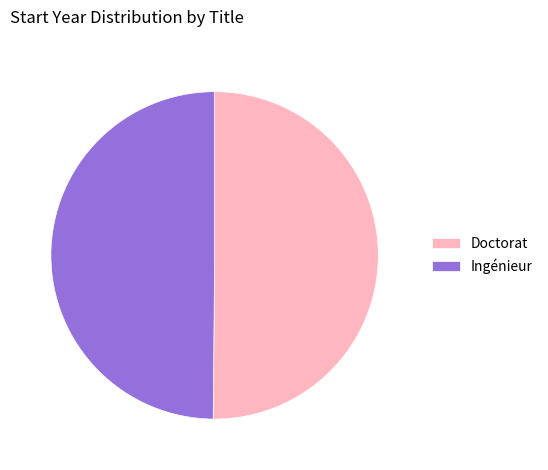

True or false: Ingénieur accounts for 50% of the total.

True